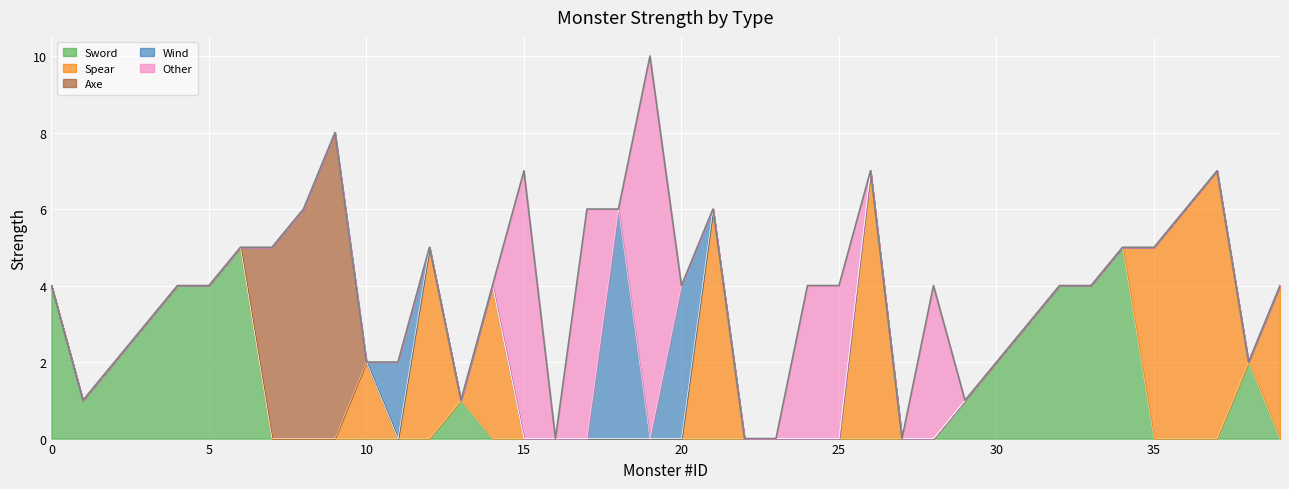

How many positive values does the Other series have?

6